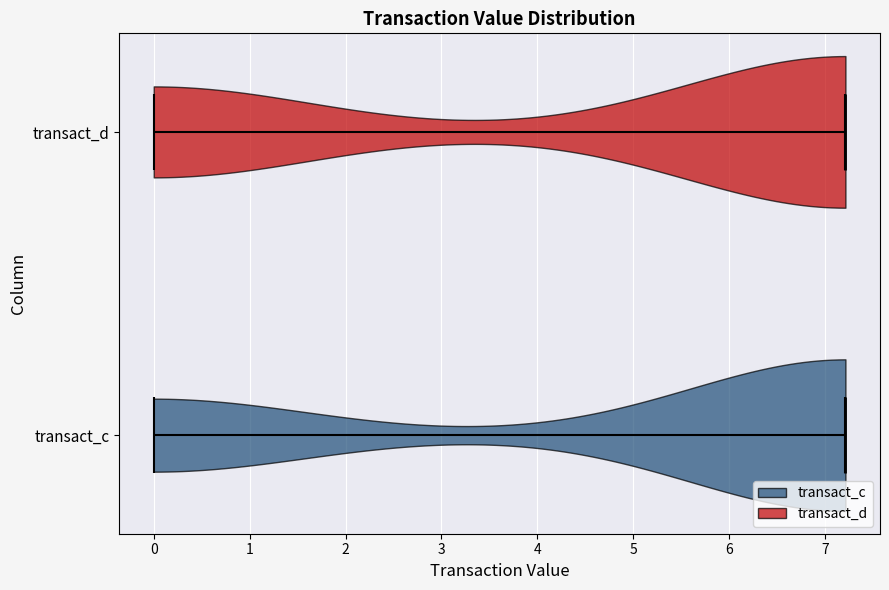

Reading bottom to top, read every violin against the x-axis: where its median line is, and the lowest and highest points it reaches. The values are not printed on the chart, so give them approximately, as read against the axis.

transact_c: median line 7.2, lowest point 0.0, highest point 7.2
transact_d: median line 7.2, lowest point 0.0, highest point 7.2